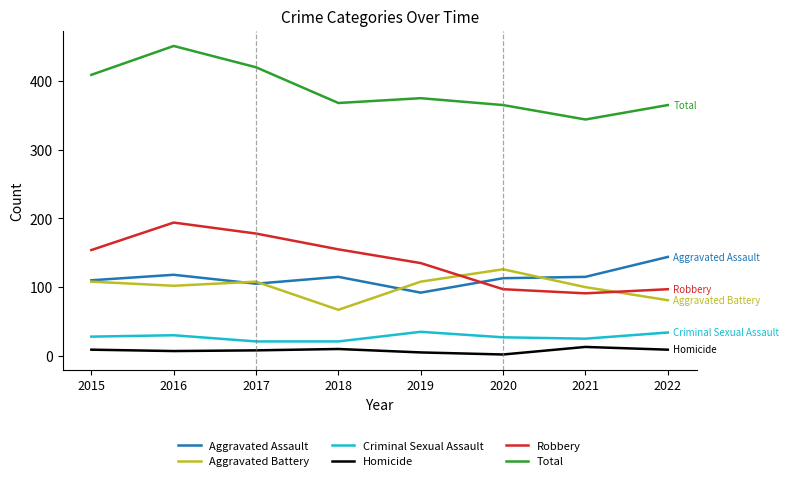

What is the sum of the Aggravated Assault values at 2016 and 2017?

223